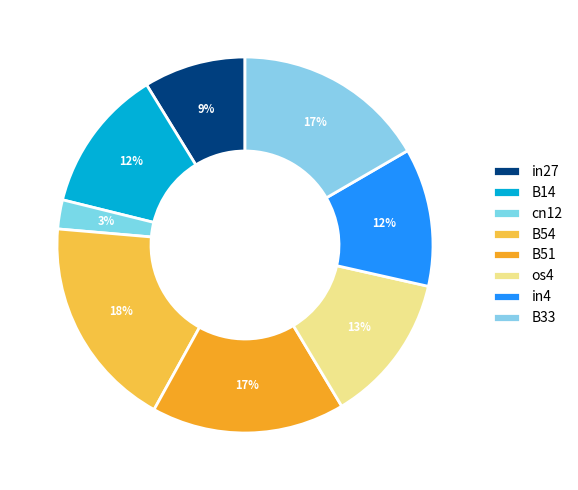

Between os4 and B14, which is larger?

os4